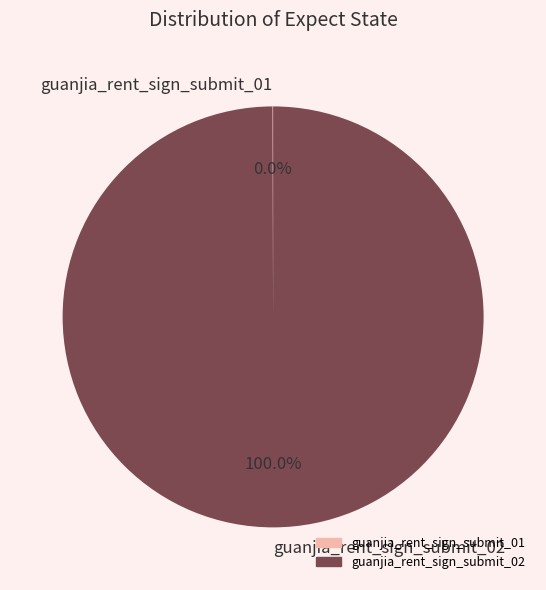

Does guanjia_rent_sign_submit_02 represent more than half of the total?

Yes